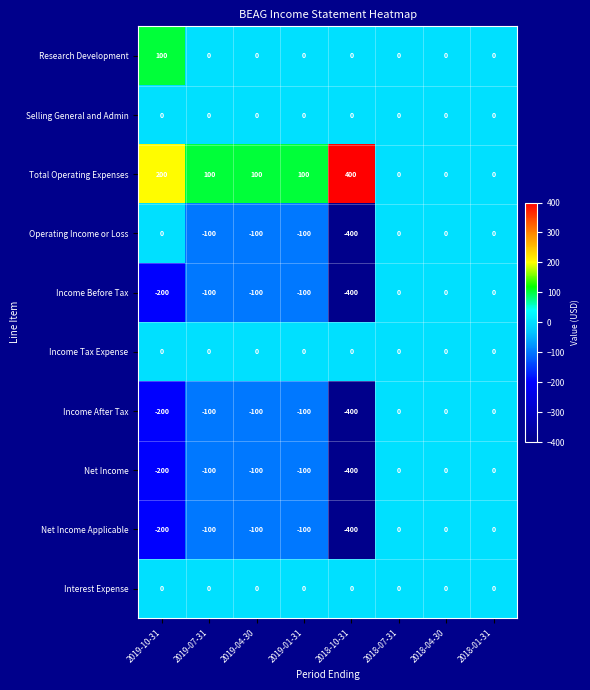

How many distinct data groups are displayed?

10